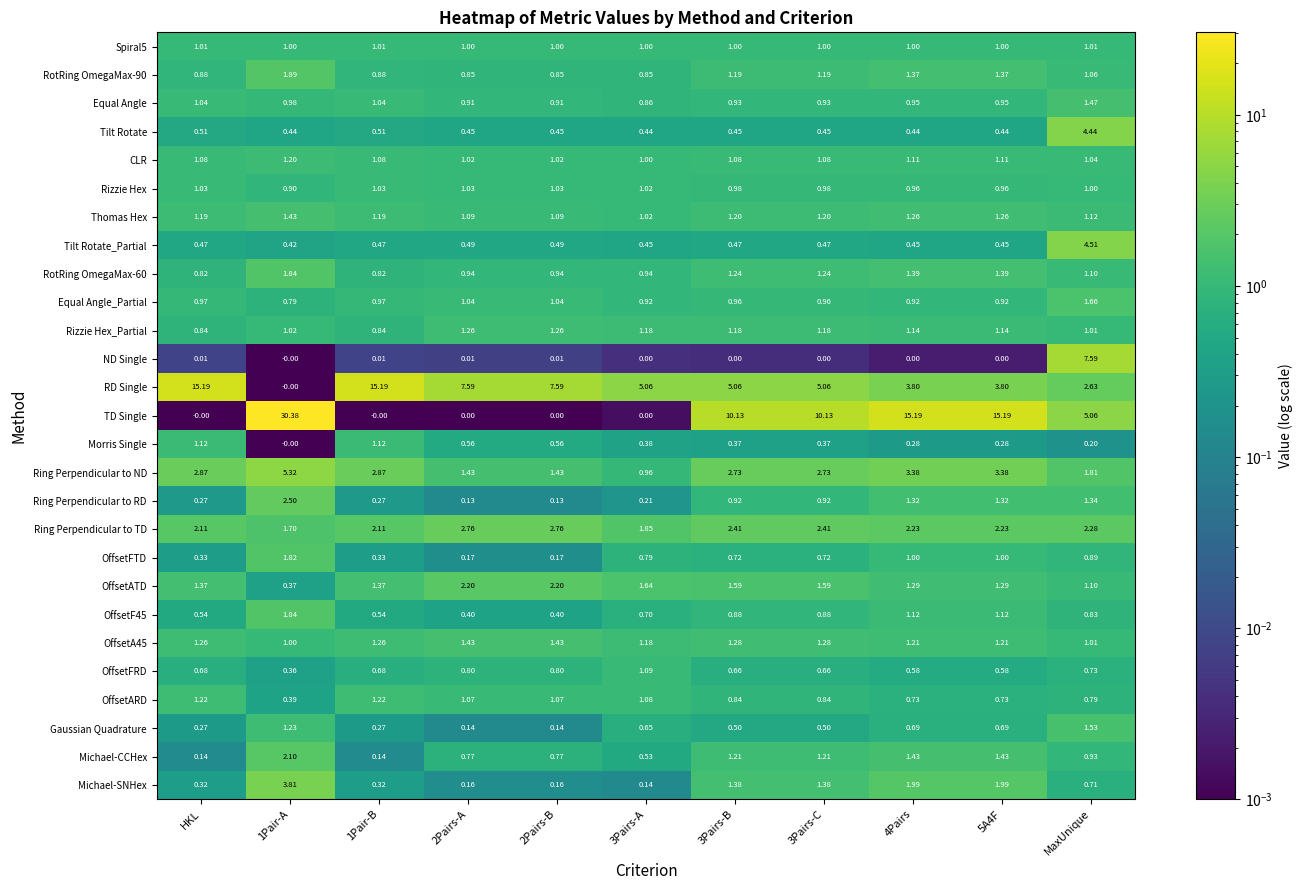

What is the total value across all series at HKL?

37.5